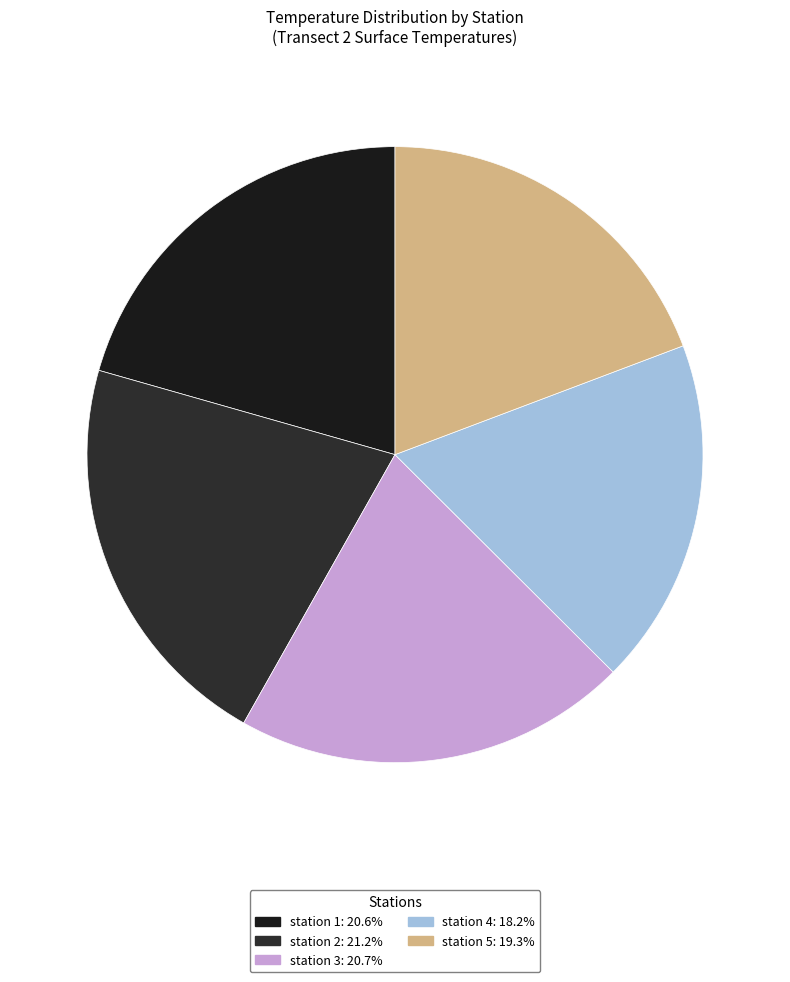

What percentage is the station 4 slice, to the nearest percent?

18%